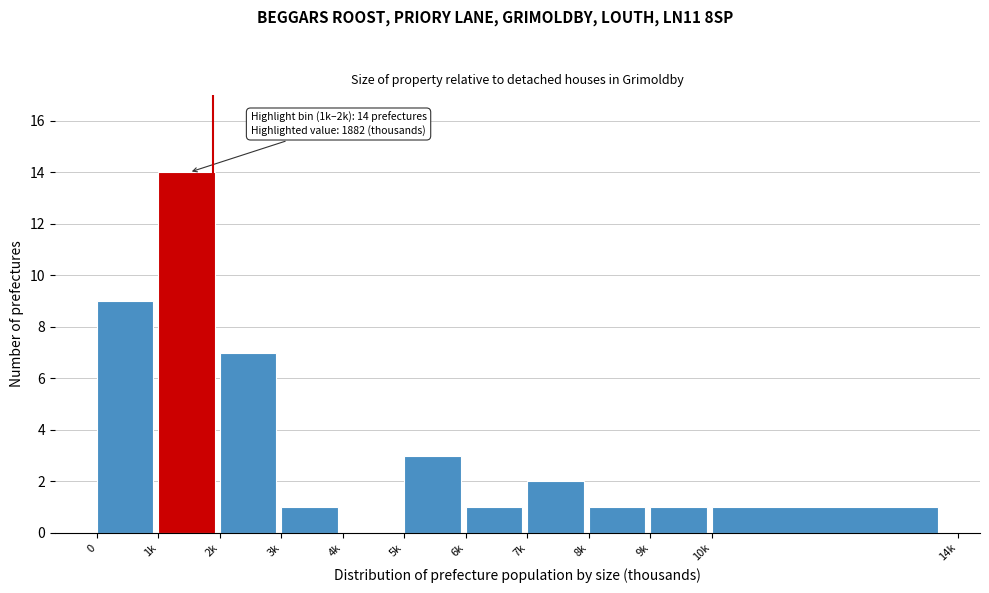

Reading left to right, list all the values displayed in this chart.

0=9	1k=14	2k=7	3k=1	4k=0	5k=3	6k=1	7k=2	8k=1	9k=1	10k=1